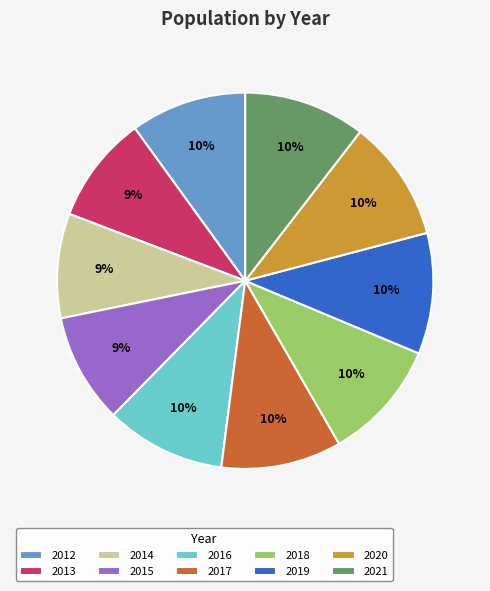

To the nearest percent, what portion does 2019 represent?

10%